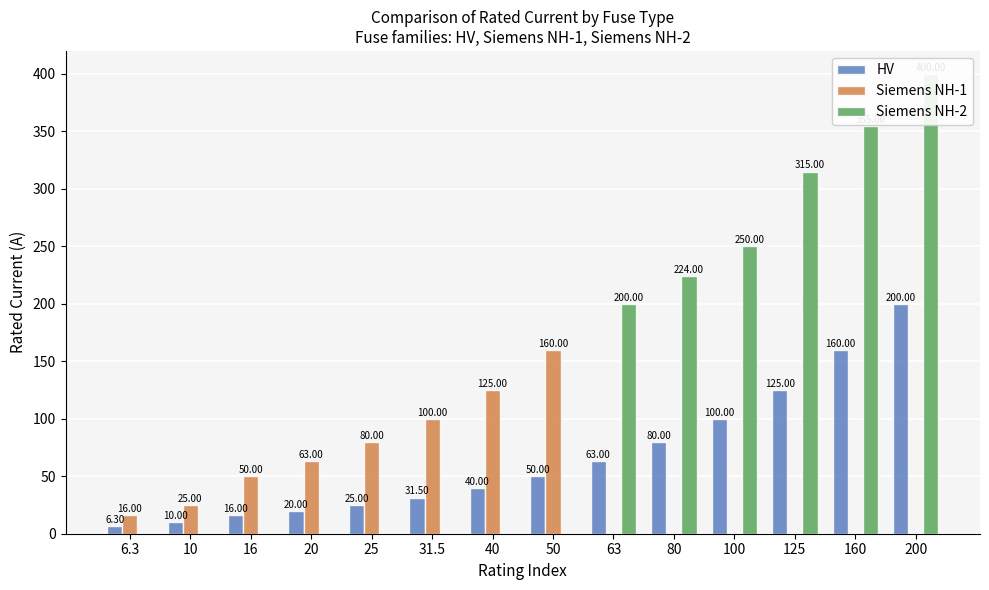

What is the total value across all series at 20?

83.0